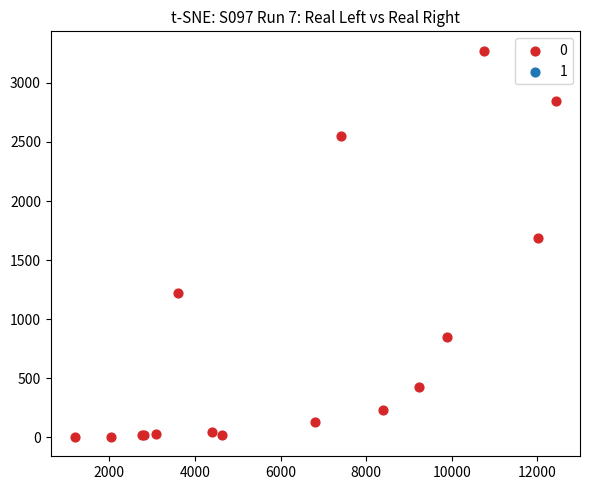

What Y value in the scatter plot is closest to 1638?

1690